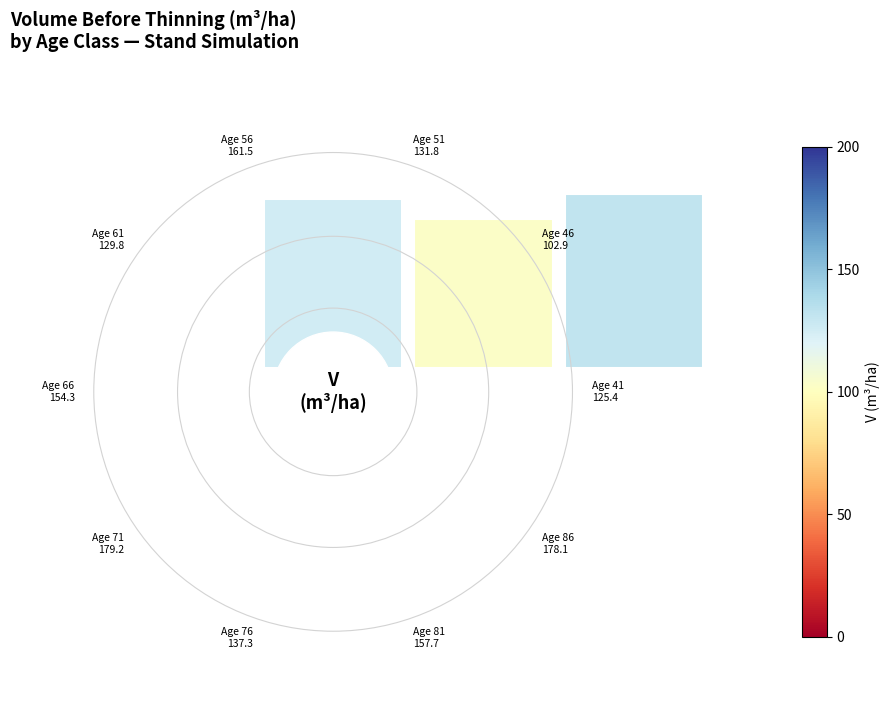

Rank the categories by value from highest to lowest.

71, 86, 56, 81, 66, 76, 51, 61, 41, 46